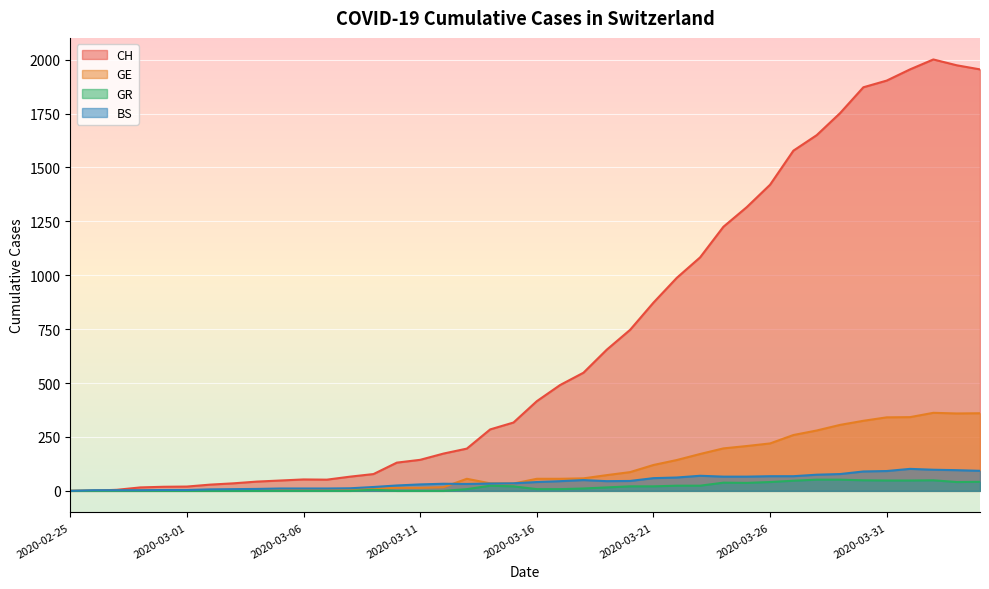

What is the difference between the maximum and minimum values in the BS series?

102